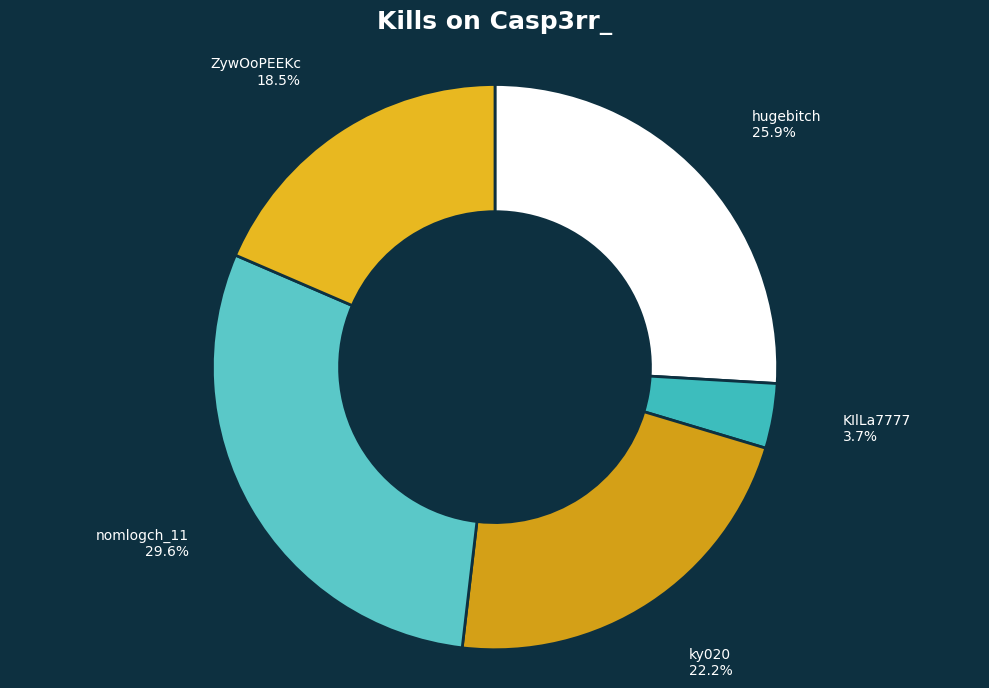

To the nearest percent, what is the average slice percentage?

20%